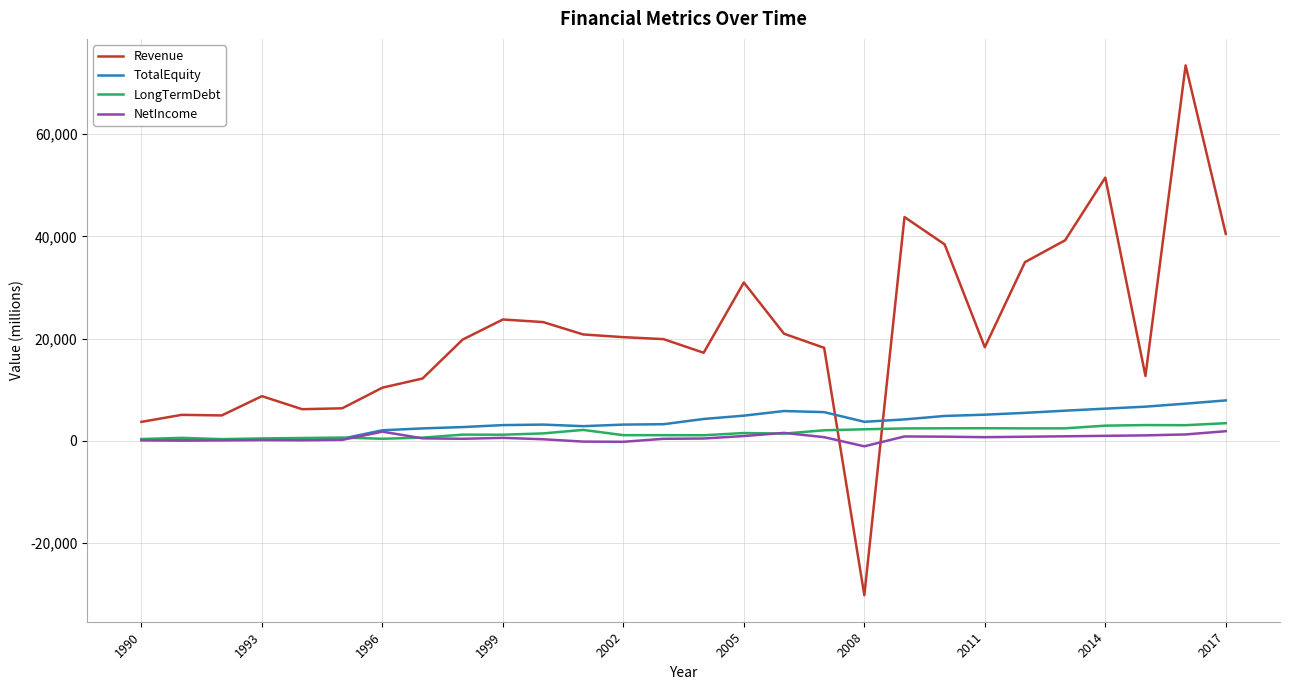

What is the highest value of the LongTermDebt series?

3459.0